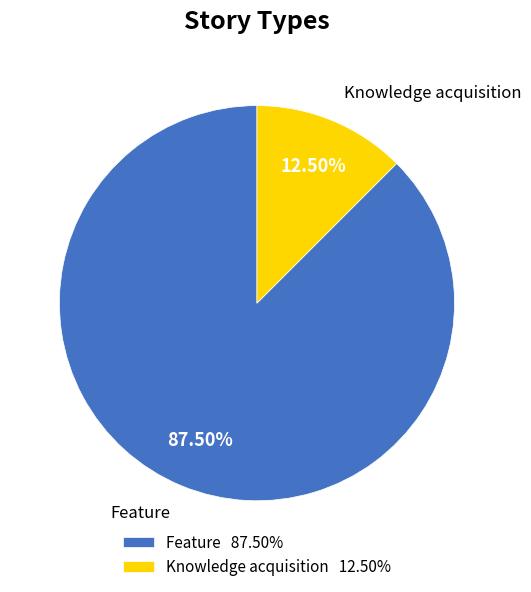

How many slices are in this pie chart?

2